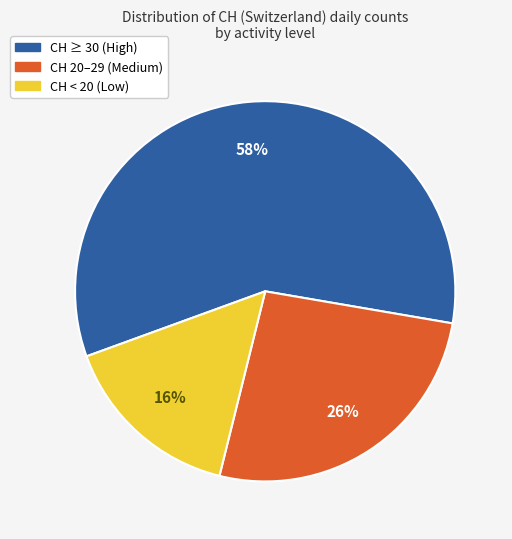

Does any single category account for the majority?

Yes